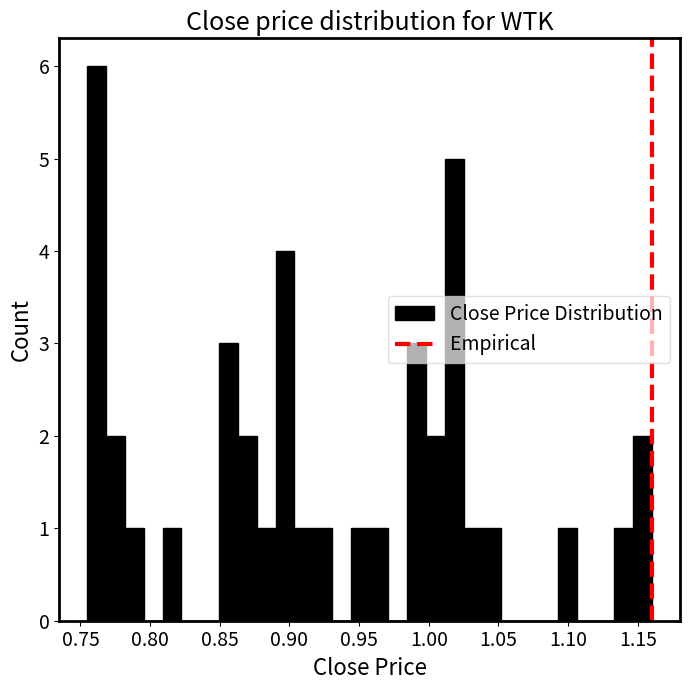

Read against the x-axis, roughly where is the centre of the tallest bar?

0.760